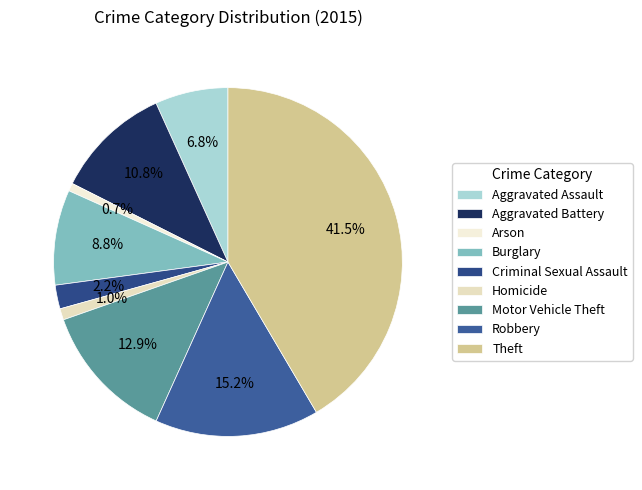

To the nearest percent, what portion does Homicide represent?

1%